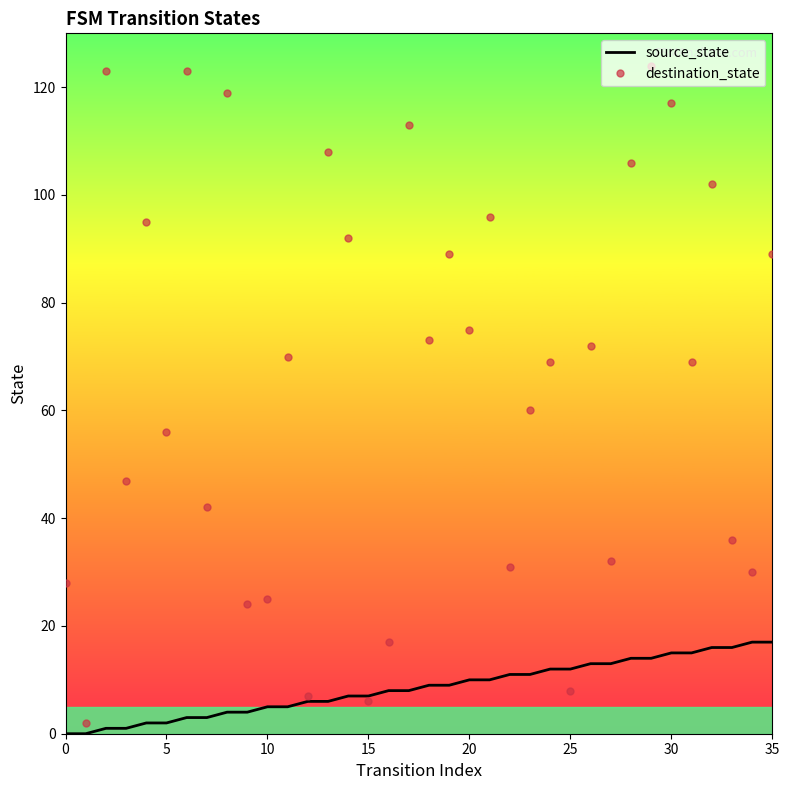

Which series has the widest spread of values?

destination_state